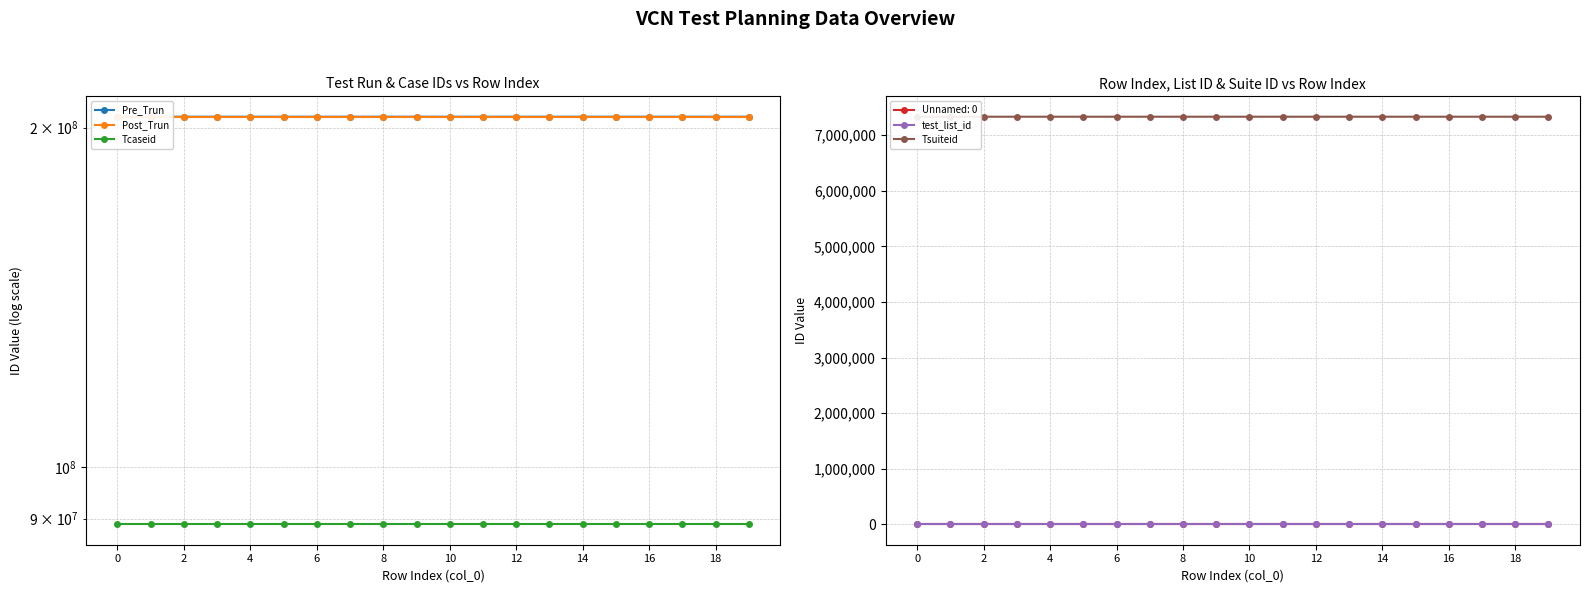

What is the approximate value of test_list_id at 18?

19